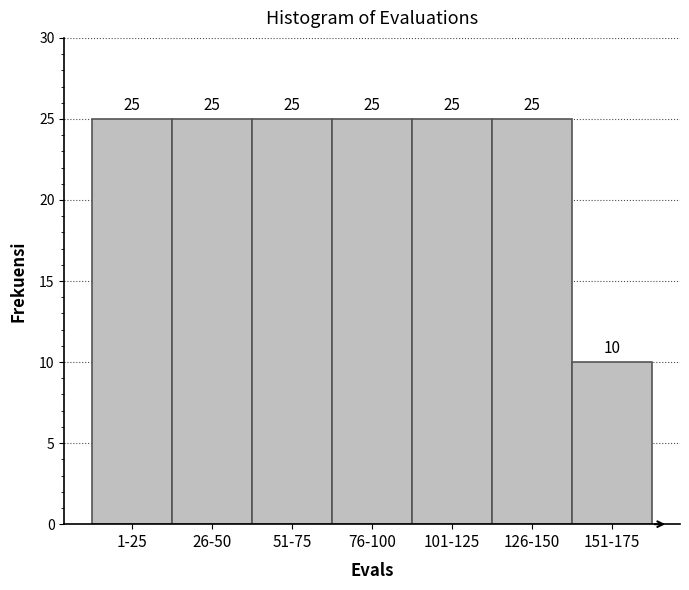

Reading right to left, what are all the values shown in this chart?

10	25	25	25	25	25	25